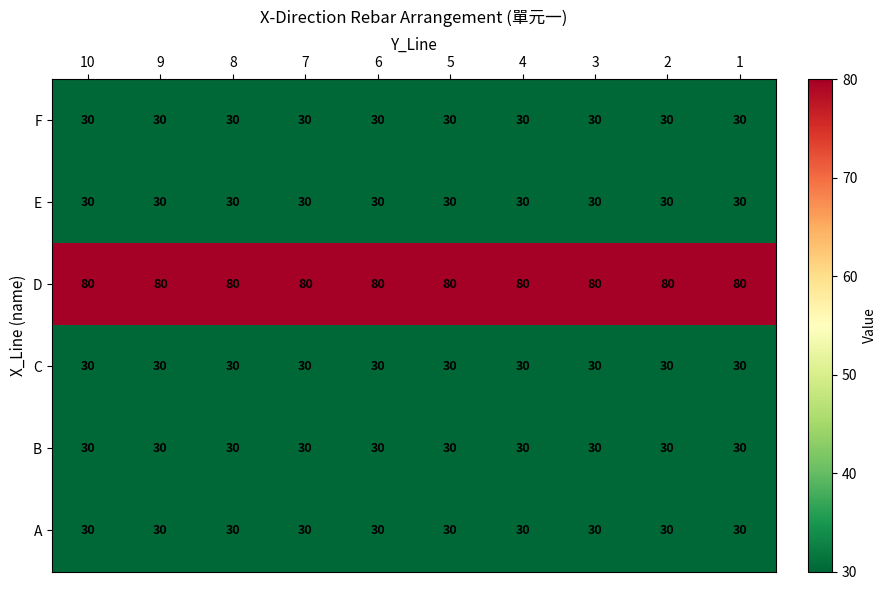

The E series shows 18 at 10. True or false?

False